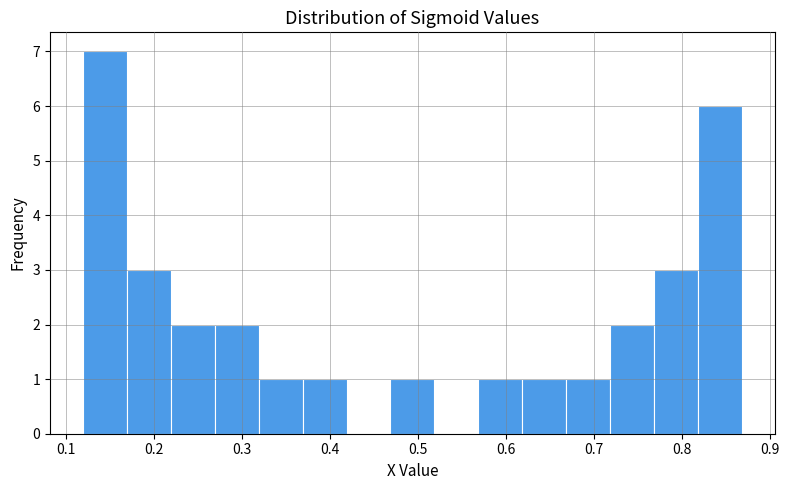

Reading left to right, list every bar in this chart as the range it spans on the x-axis followed by its height. Neither the bar edges nor the heights are printed on the chart, so give them approximately, as read against the axes.

0.12 to 0.17: 7
0.17 to 0.22: 3
0.22 to 0.27: 2
0.27 to 0.32: 2
0.32 to 0.37: 1
0.37 to 0.42: 1
0.42 to 0.47: 0
0.47 to 0.52: 1
0.52 to 0.57: 0
0.57 to 0.62: 1
0.62 to 0.67: 1
0.67 to 0.72: 1
0.72 to 0.77: 2
0.77 to 0.82: 3
0.82 to 0.87: 6